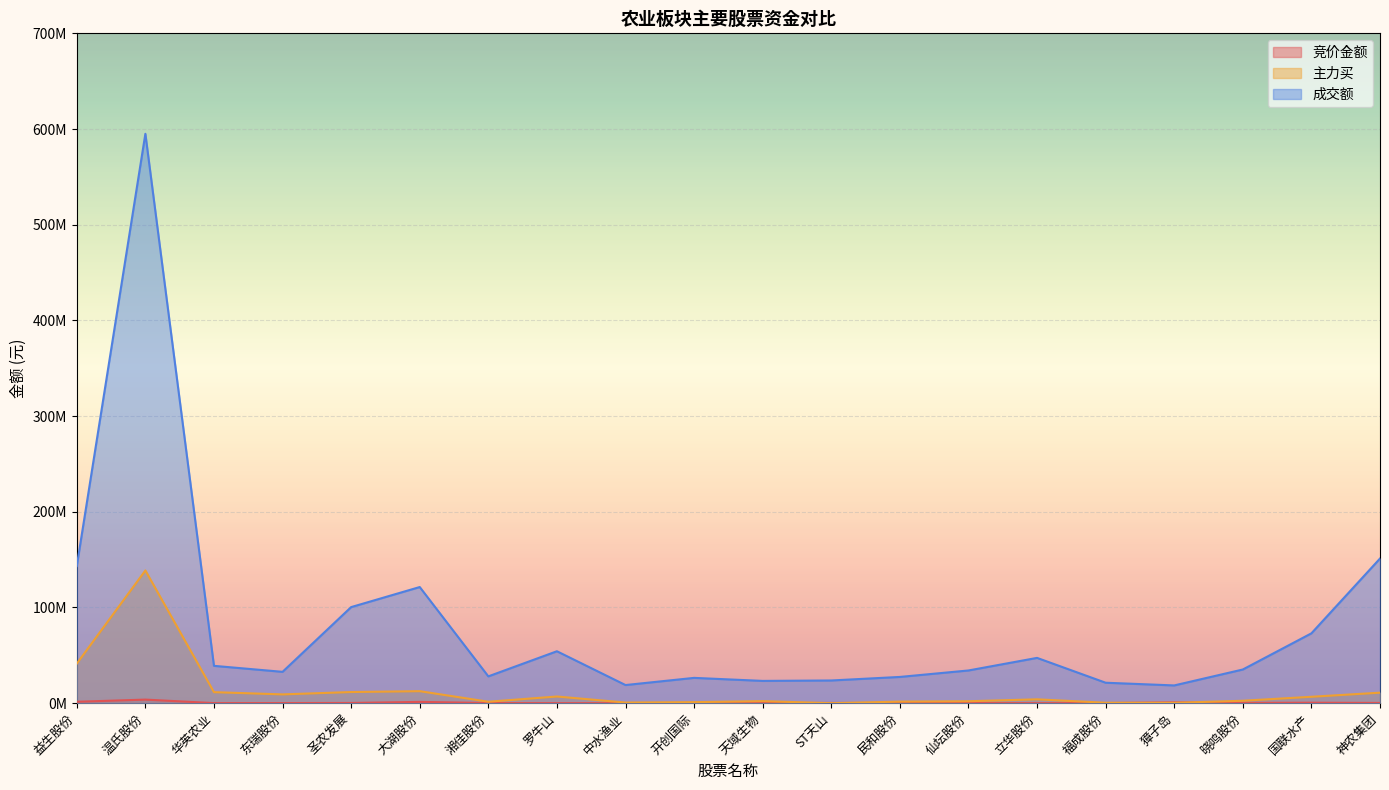

True or false: 主力买 has a value of 3020413 at 仙坛股份.

False